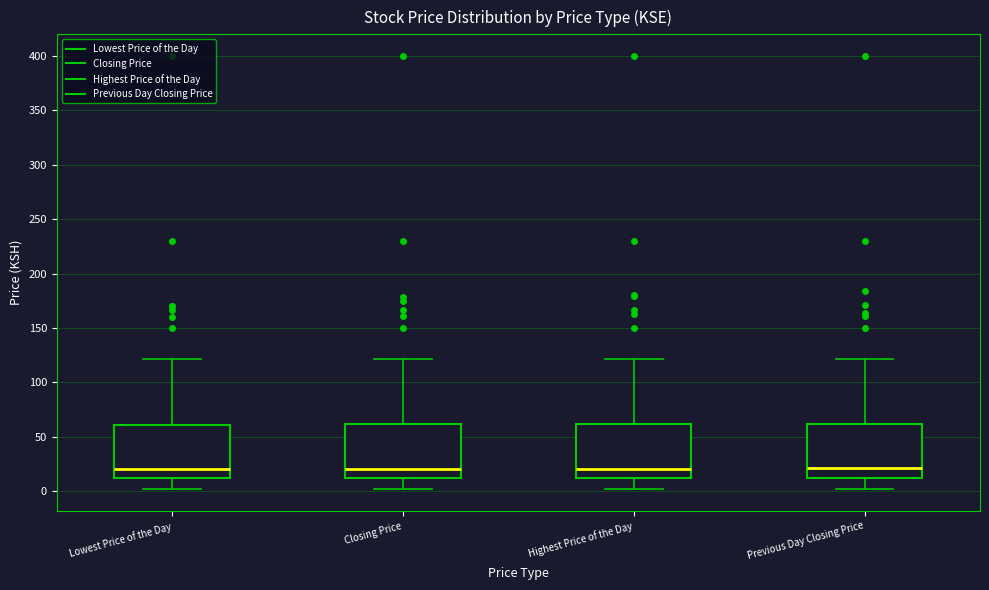

Reading left to right, read every box against the y-axis: the position of its median line, the range the box covers, and the ends of its whiskers. The values are not printed on the chart, so give them approximately, as read against the axis.

Lowest Price of the Day: median 20, box 10 to 60, whiskers 0 to 120
Closing Price: median 20, box 10 to 60, whiskers 0 to 120
Highest Price of the Day: median 20, box 10 to 60, whiskers 0 to 120
Previous Day Closing Price: median 20, box 10 to 60, whiskers 0 to 120